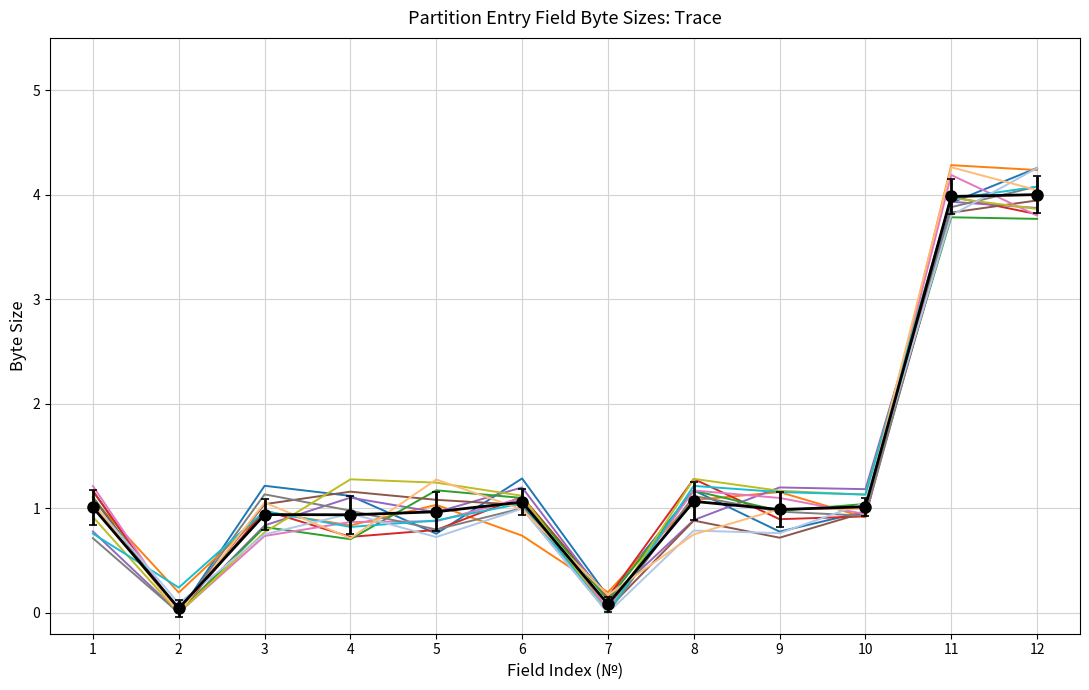

What is the total value across all series at 3?

12.2